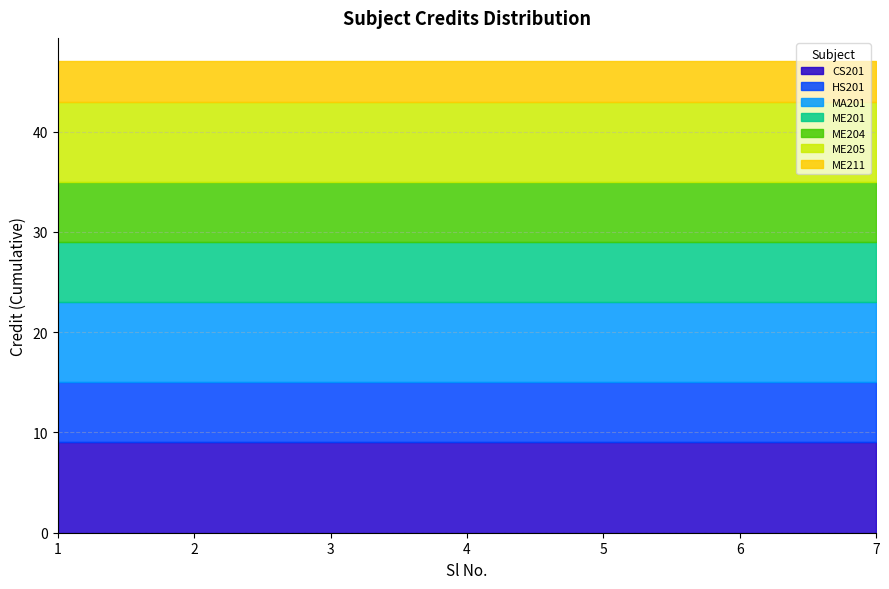

How many data points does each series have?

7